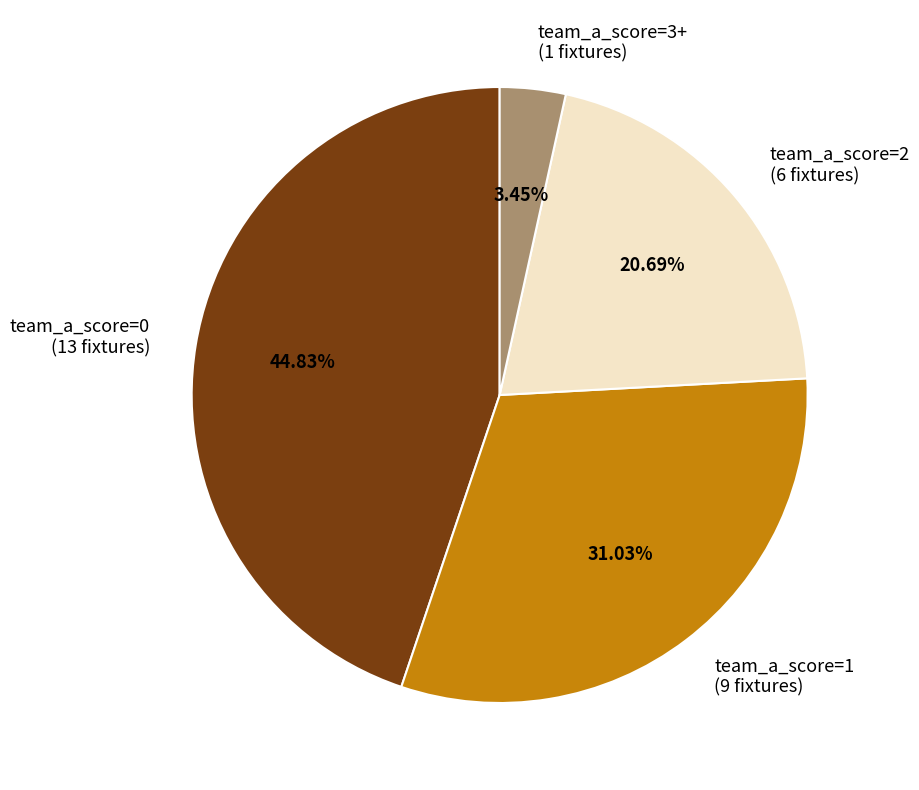

What percentage is the team_a_score=2 slice, to the nearest percent?

21%